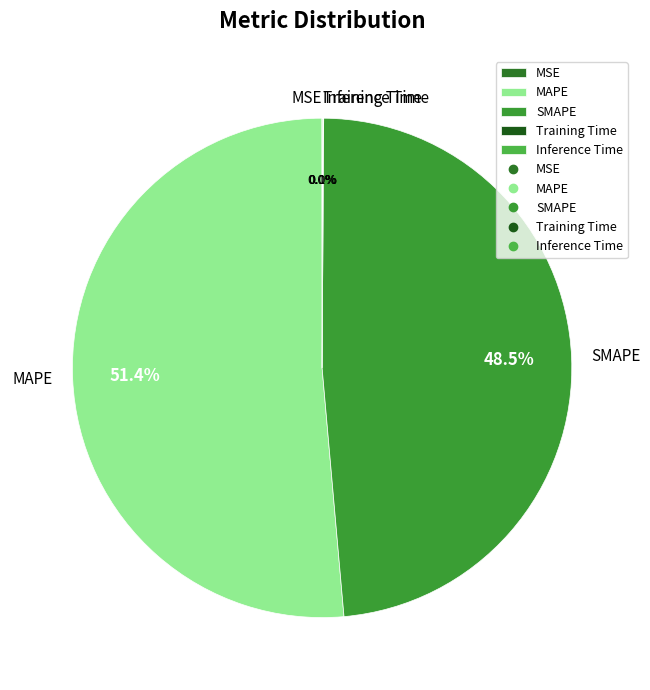

Which category has the biggest portion of the pie?

MAPE